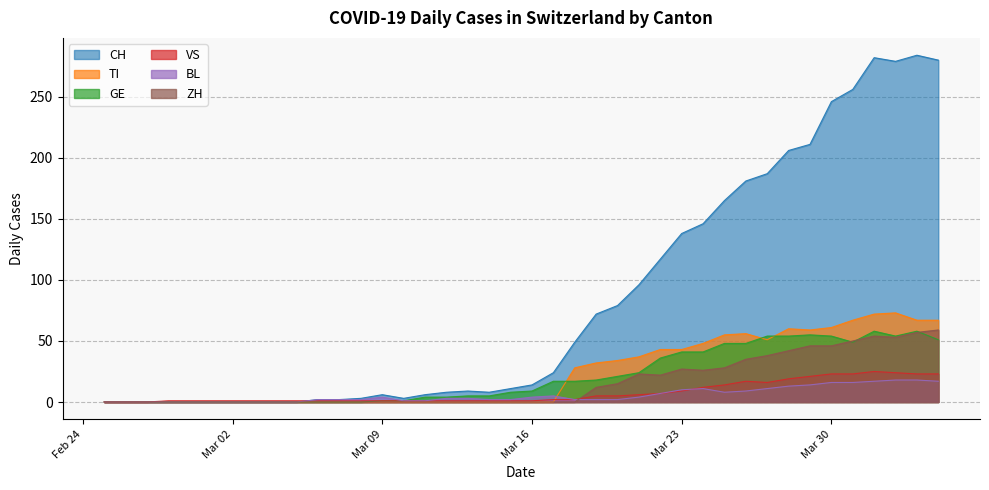

Which category has the lowest value in the TI series?

2020-02-25